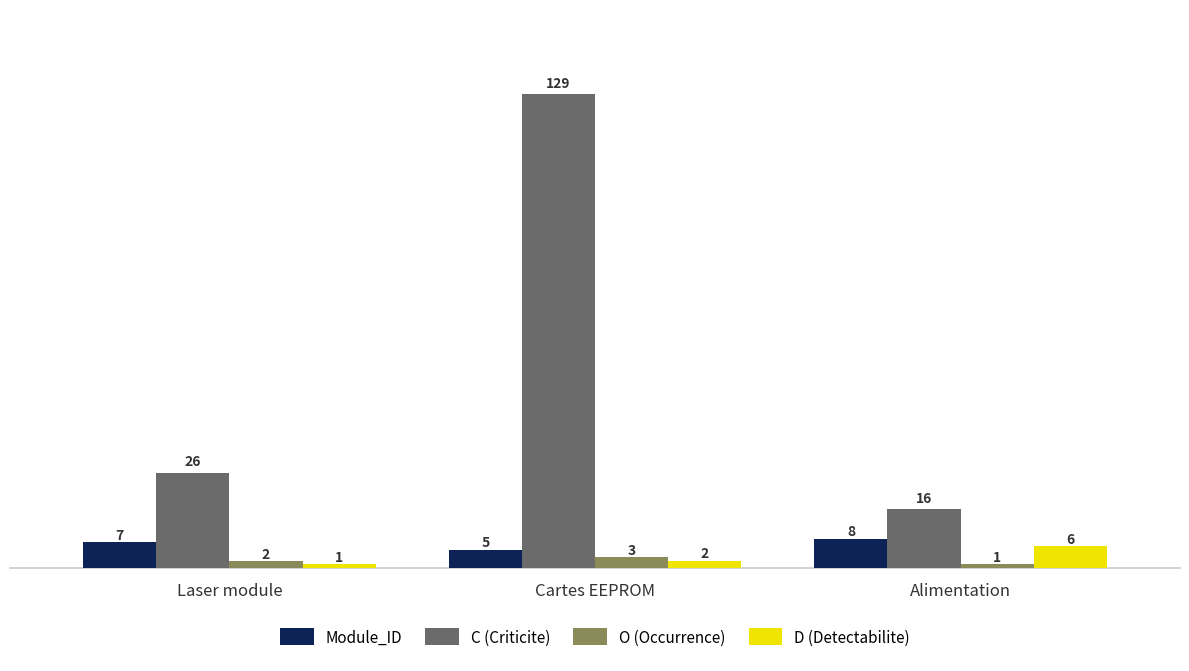

At which label does D (Detectabilite) reach its minimum?

Laser module